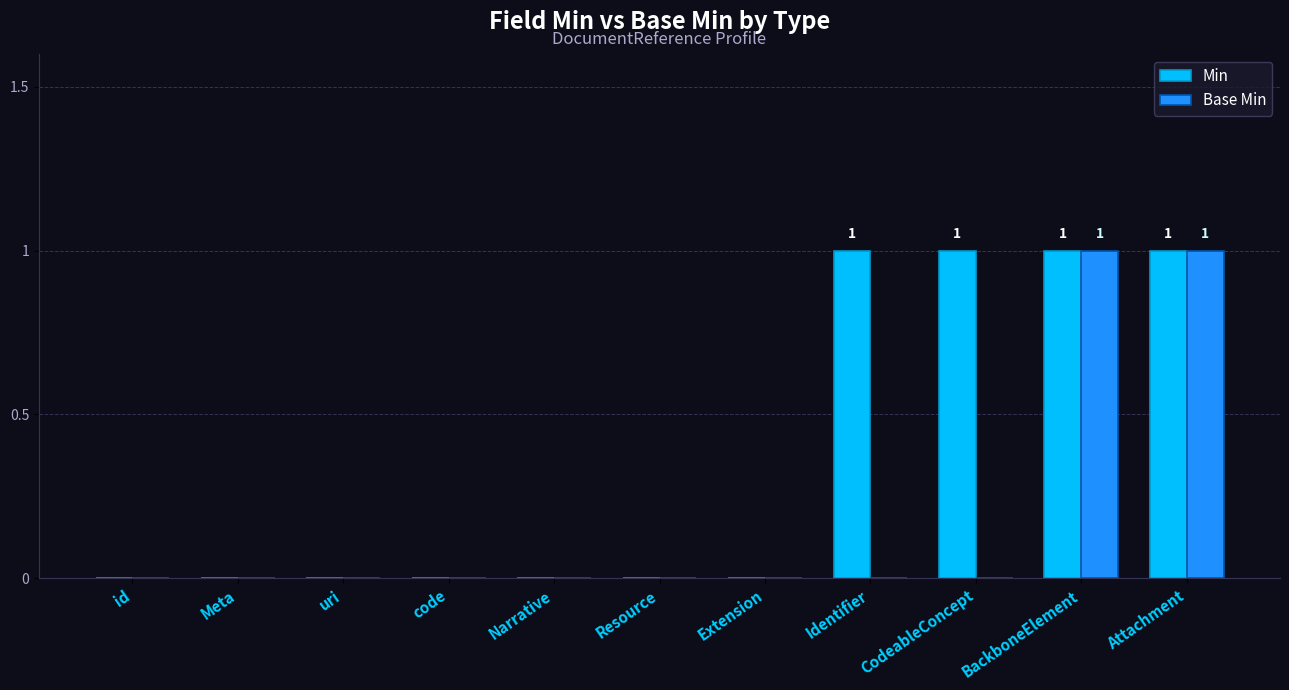

Is it true that Min equals 1 at BackboneElement?

True